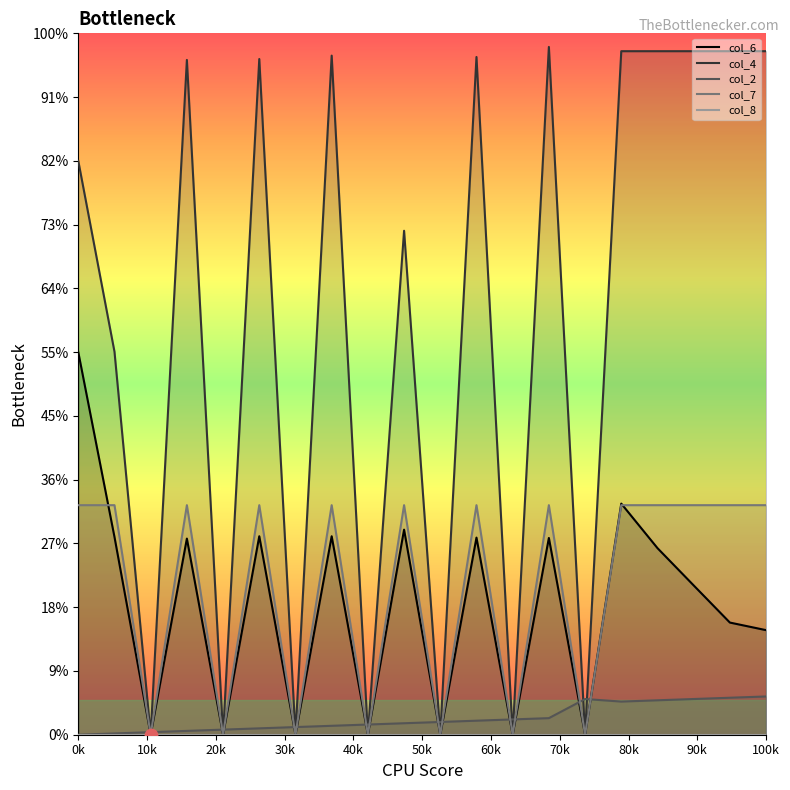

Is the value of col_6_line at 18 greater than the value of col_7_line at 12?

Yes